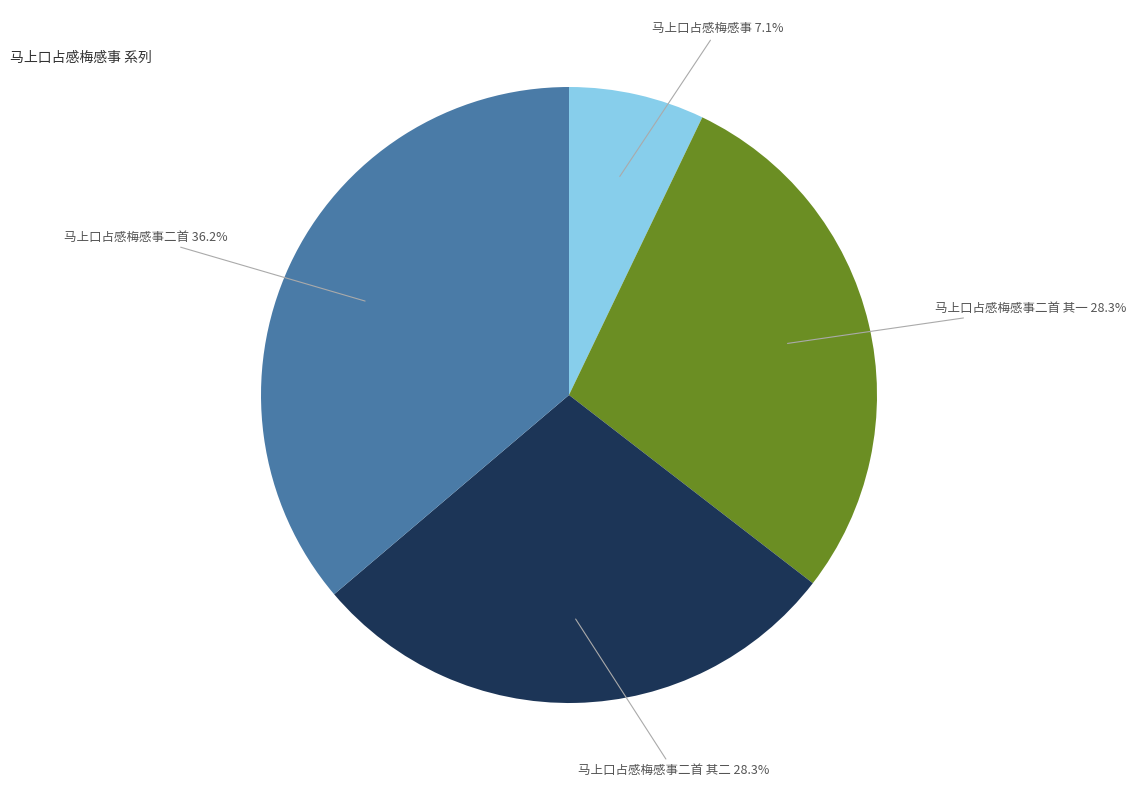

What is the largest slice in the pie chart?

马上口占感梅感事二首